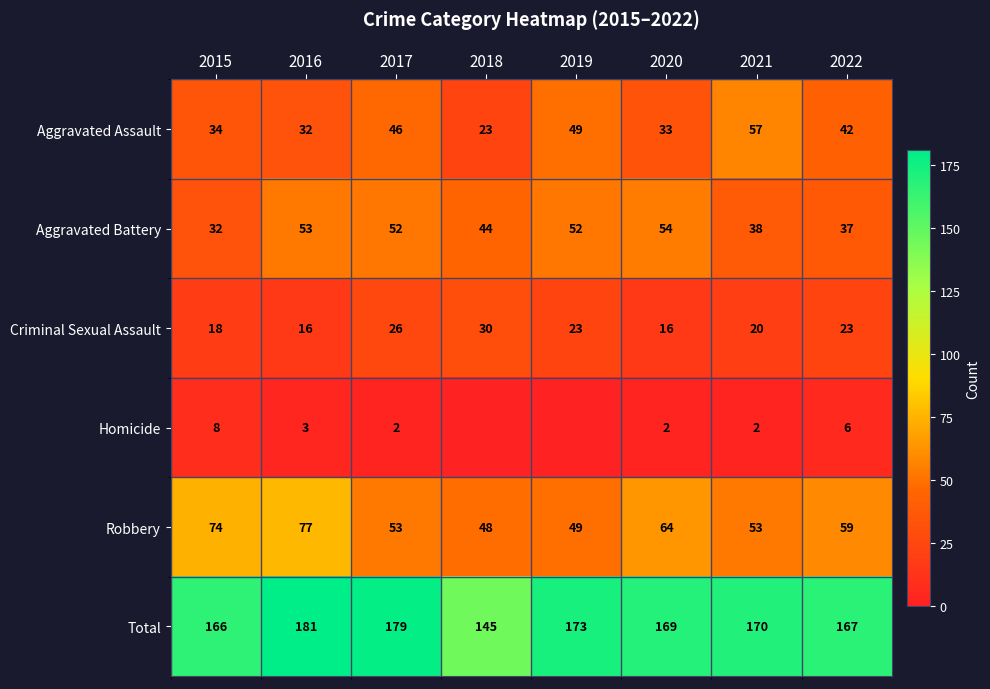

What is the average value of the Robbery series?

60